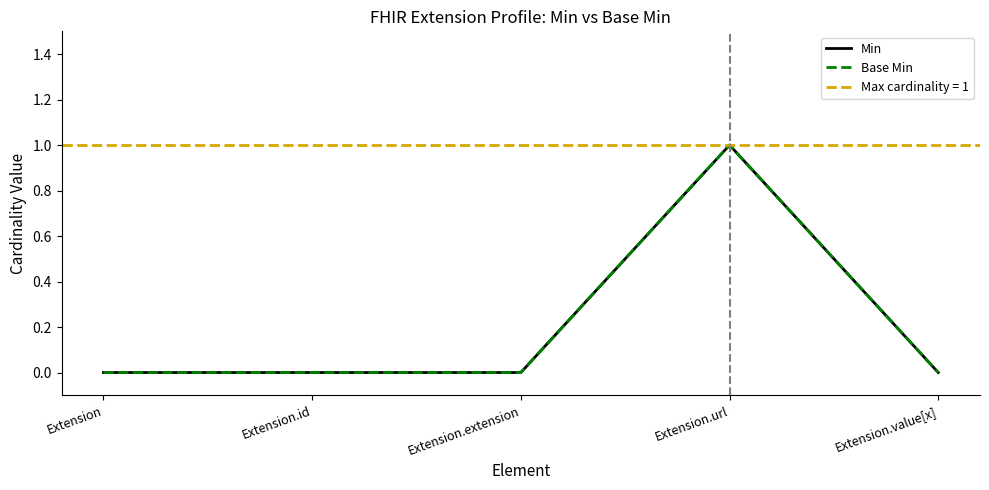

True or false: Base Min and Min intersect in this chart.

False